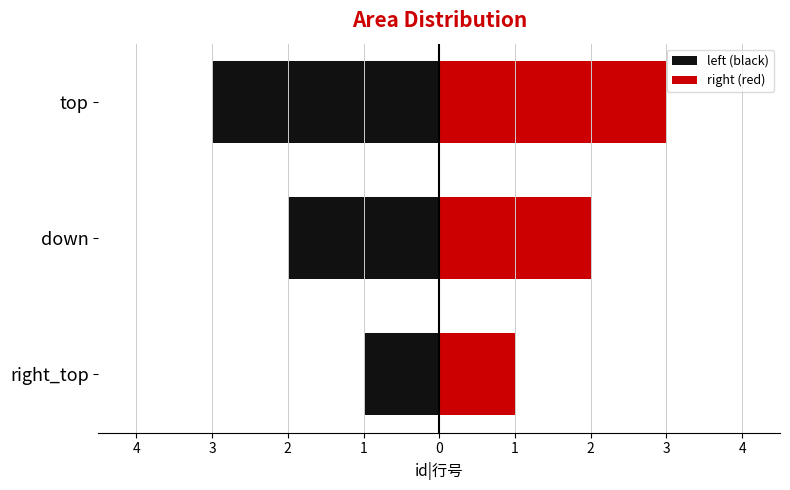

What is the difference between the right (red) values at down and right_top?

1